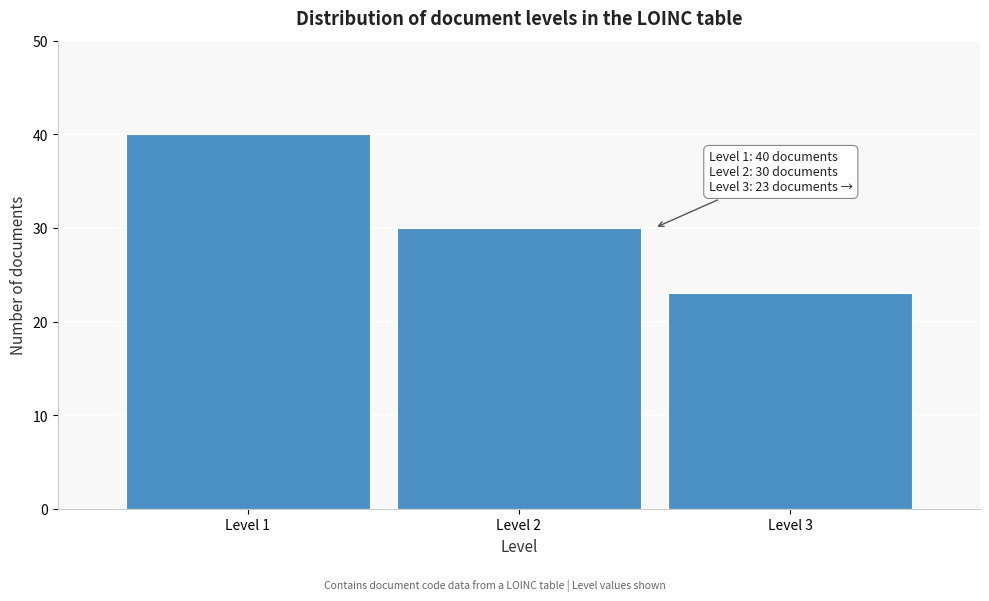

Over which range of the x-axis is the bar tallest?

0.5 to 1.5